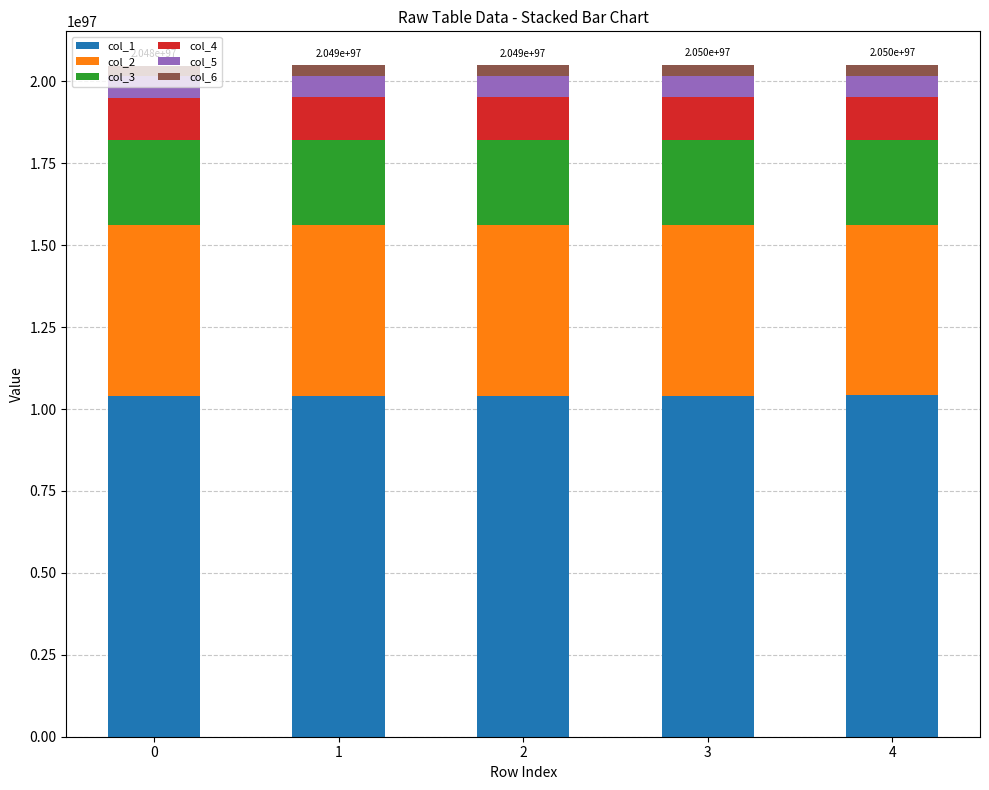

What is the sum of the col_3 values at 3 and 2?

5205509373070993682720585420550209119097026415387013489847217267693834869066282275246697021964288